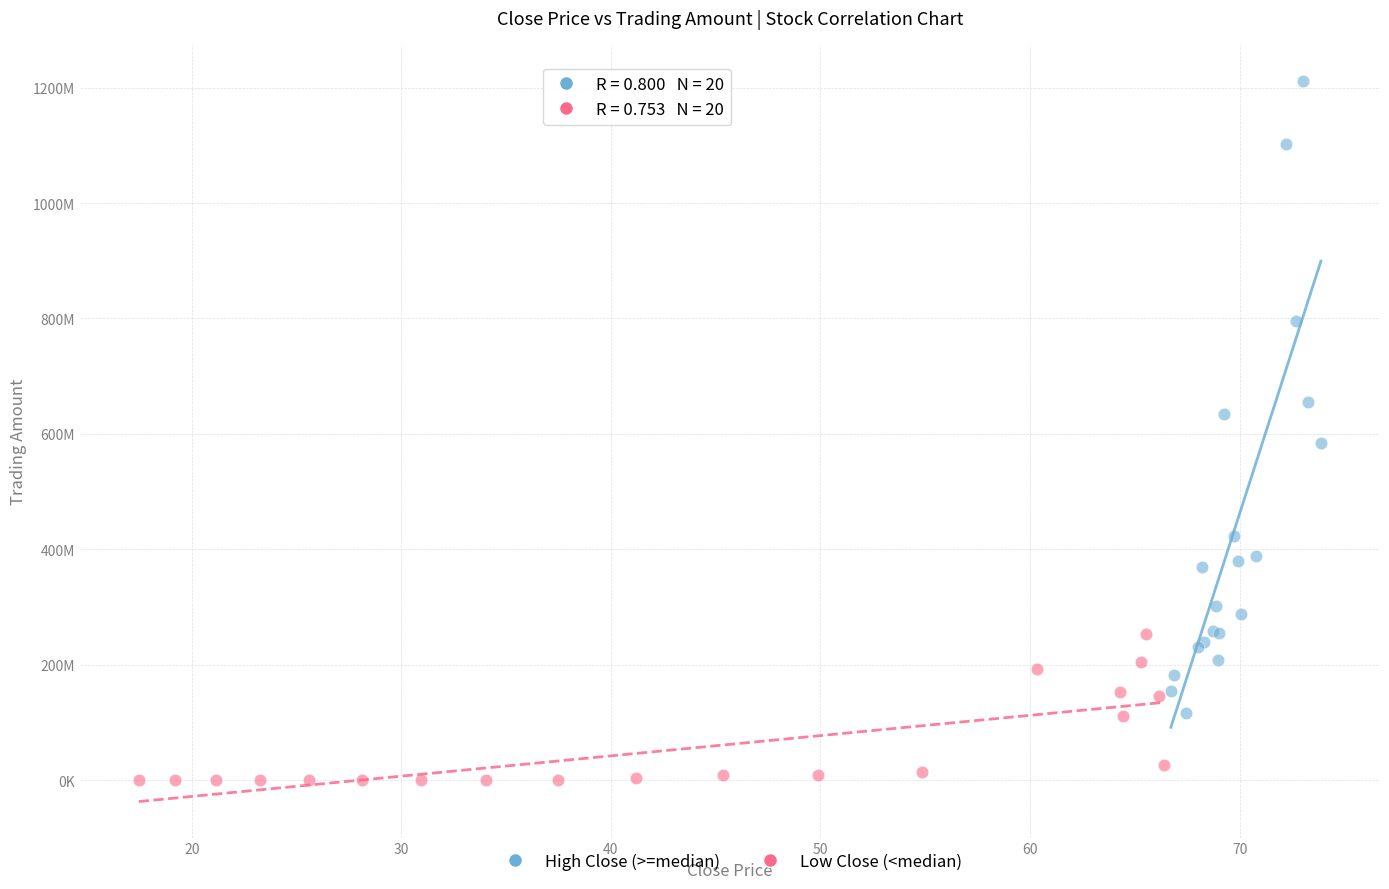

What are all the series names shown in the legend?

High Close (>=median), Low Close (<median)